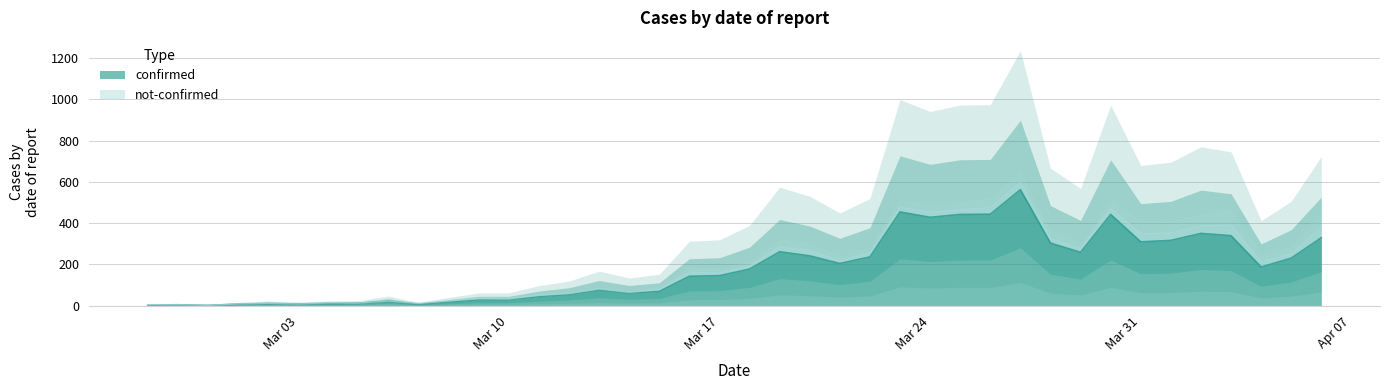

How many points are higher than both their immediate neighbors (excluding endpoints)?

9